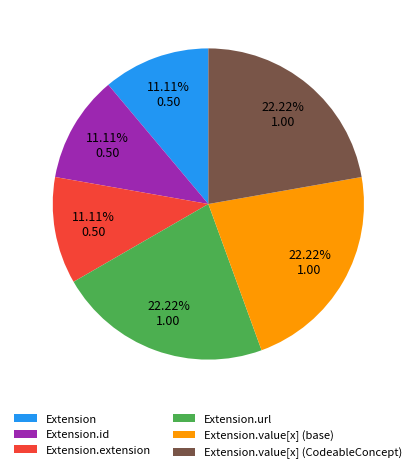

Approximately how many times larger is the value at Extension.url compared to Extension.id?

2.0